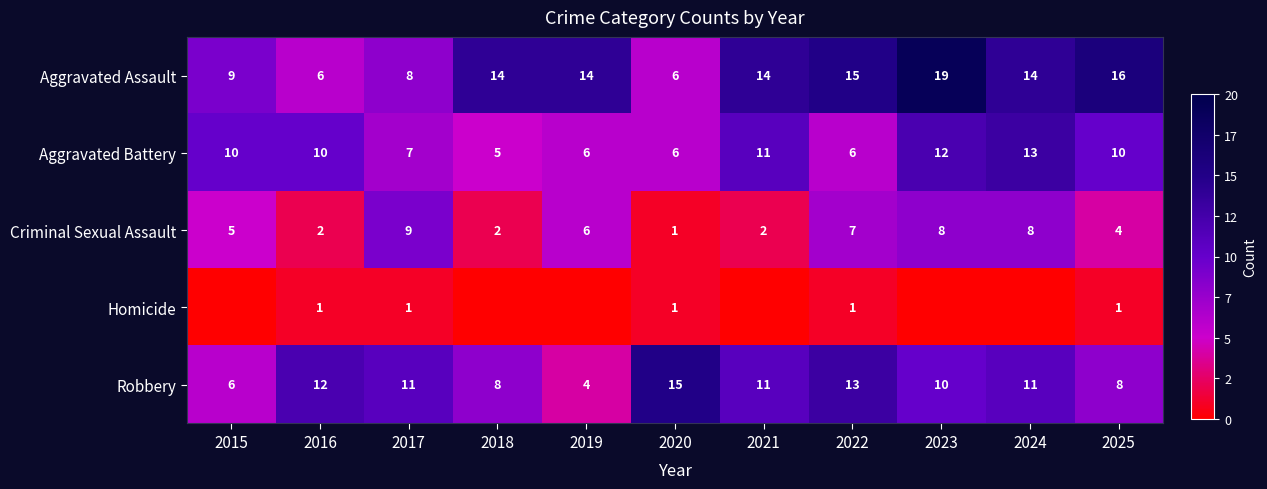

Count the Aggravated Battery values in the range 6 to 11.

8